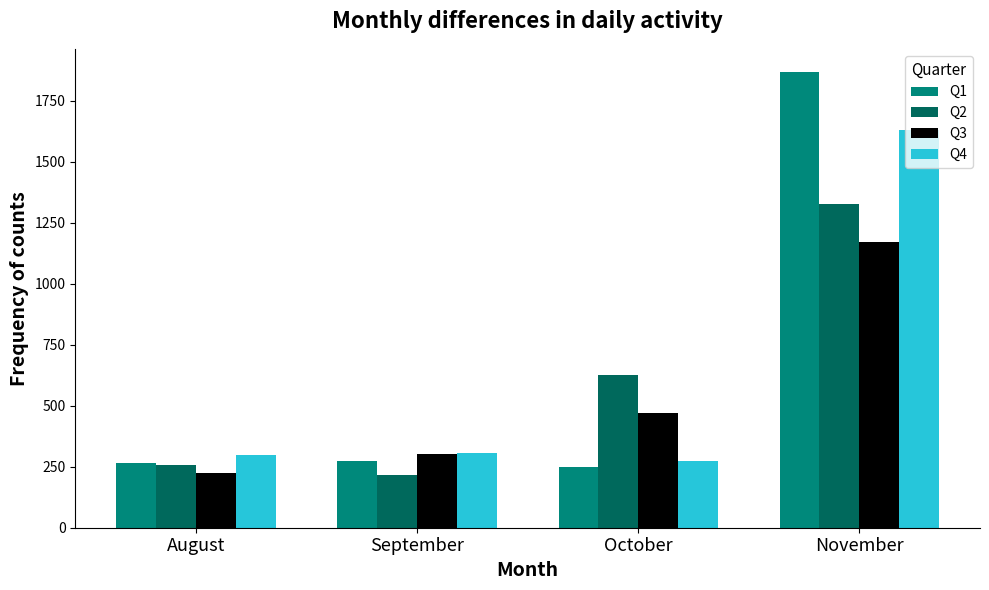

Rank the series by their average value, from lowest to highest.

Q3, Q2, Q4, Q1